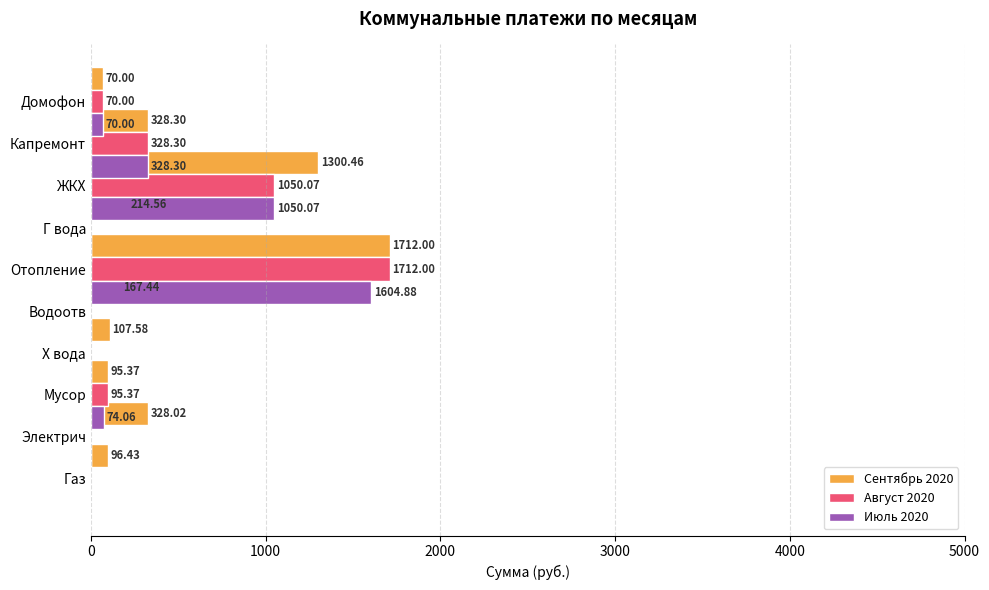

At how many categories does at least one series exceed 976?

2